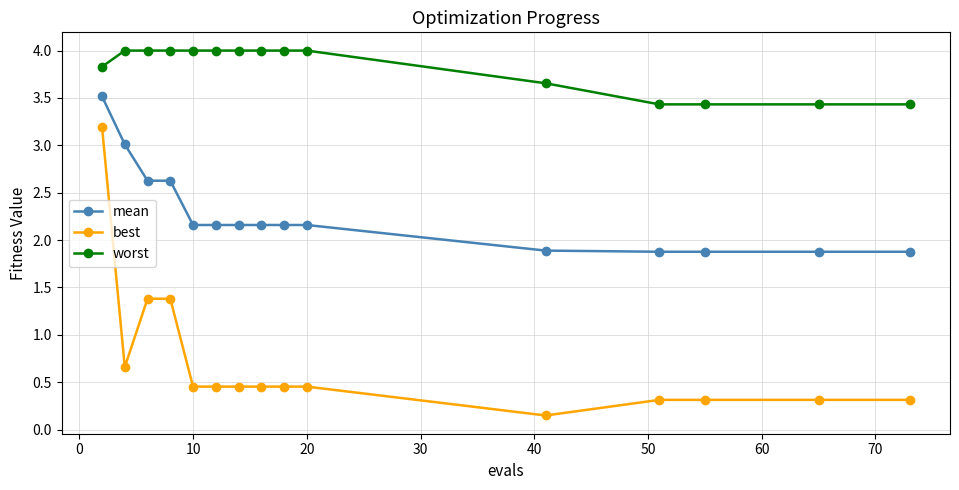

What is the value of the mean point at the 9th from the left?

2.2